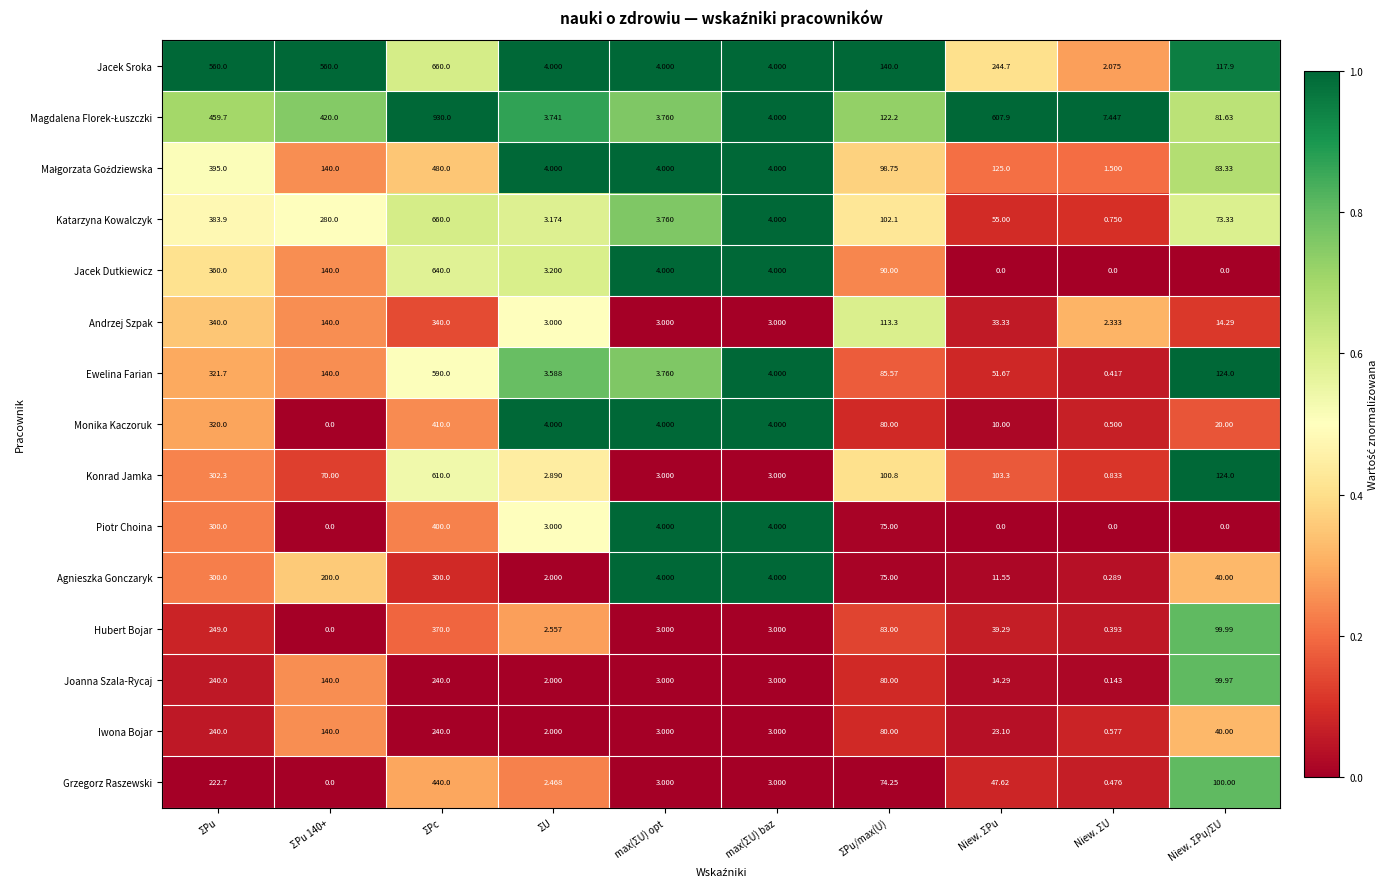

At which category is the sum across all series the highest?

ΣPc